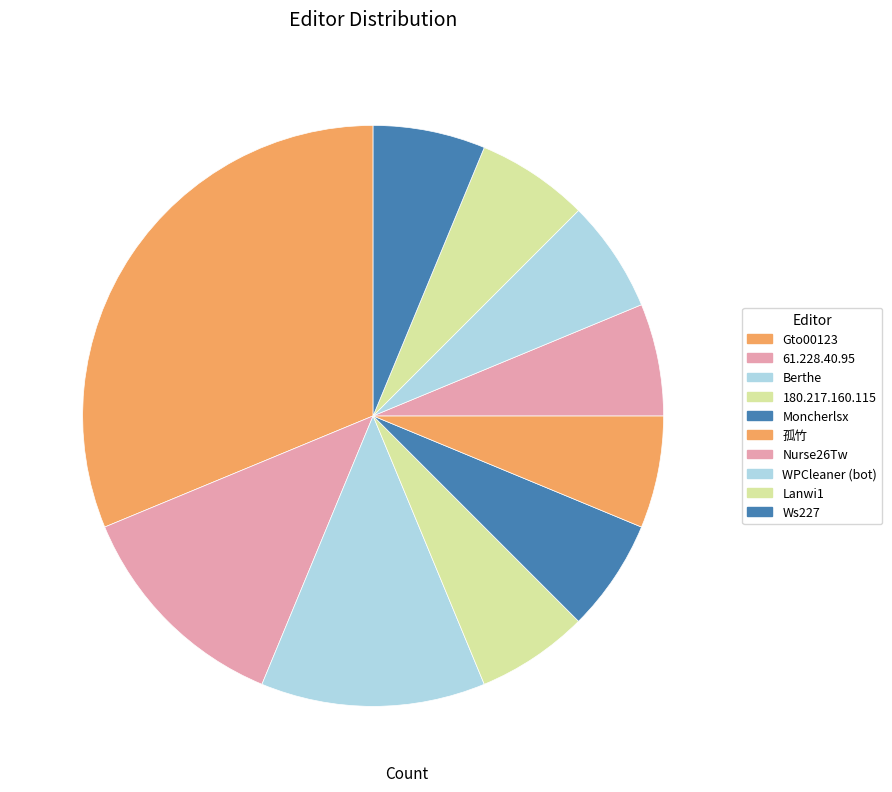

How many segments does this pie chart have?

10